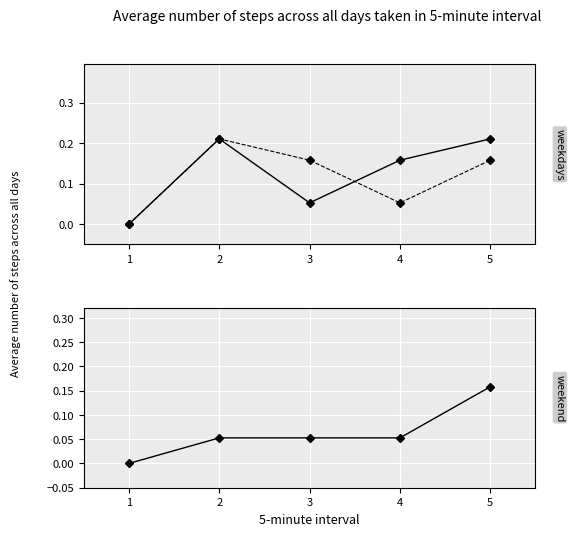

Does the chart display data point markers on the line(s)?

Yes